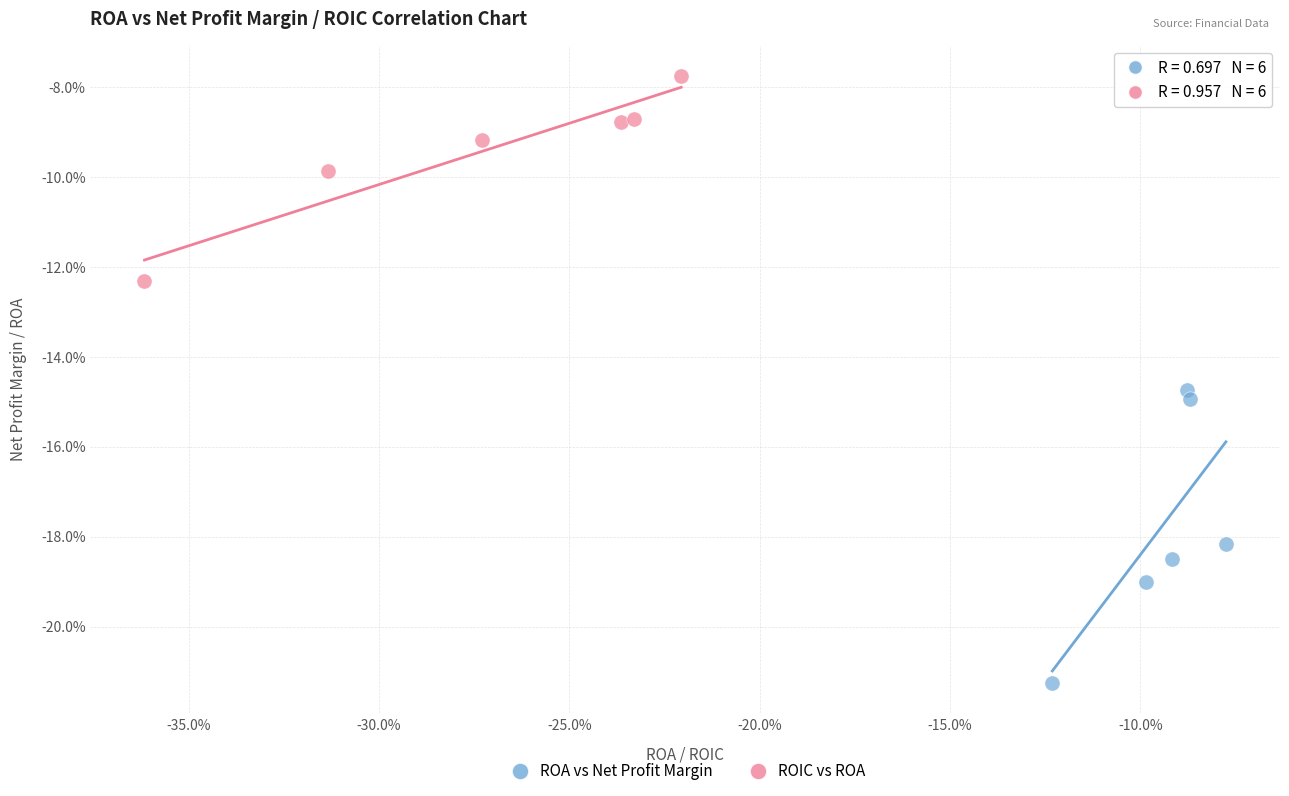

Which series contains the highest Y value?

ROIC vs ROA